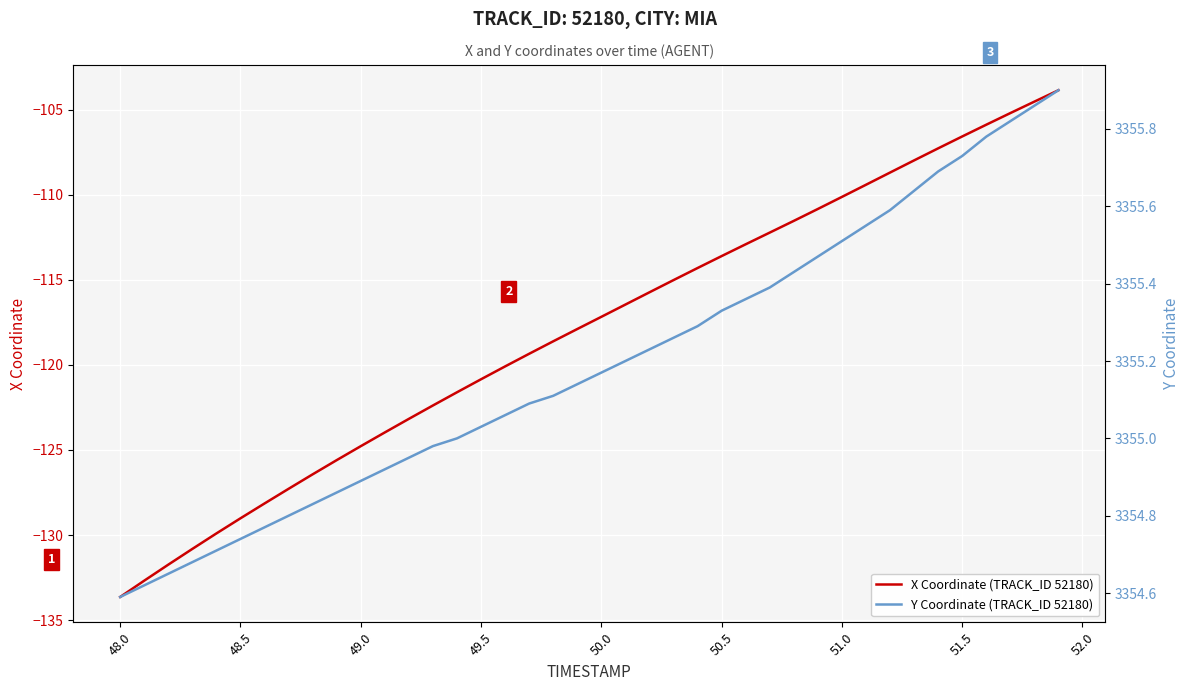

The value of X Coordinate (TRACK_ID 52180) at 48.5 is -186.1. True or false?

False